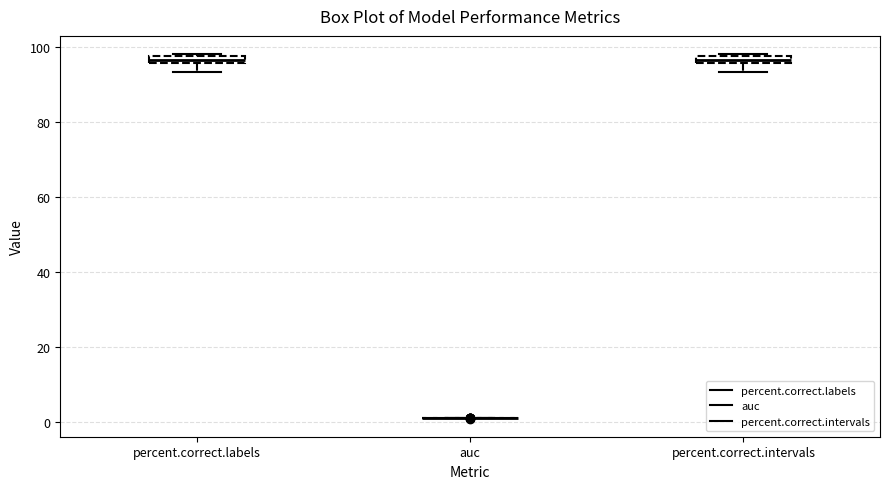

Where is the lower edge of the box for percent.correct.labels on the y-axis? The values are not printed on the chart, so give them approximately, as read against the axis.

96